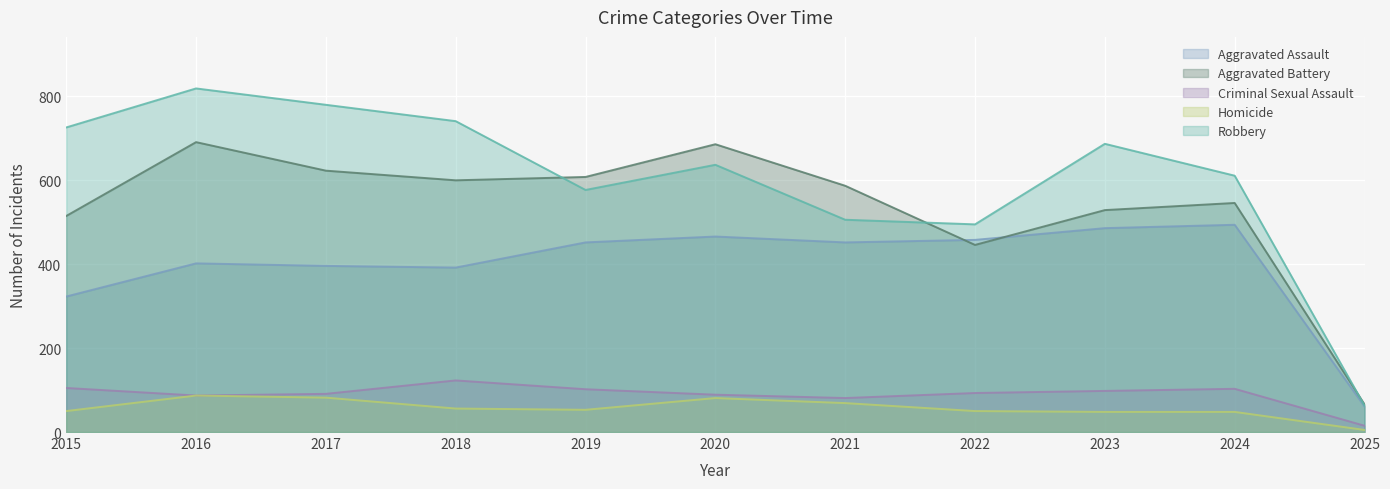

At which category does Robbery reach its first local valley?

2019